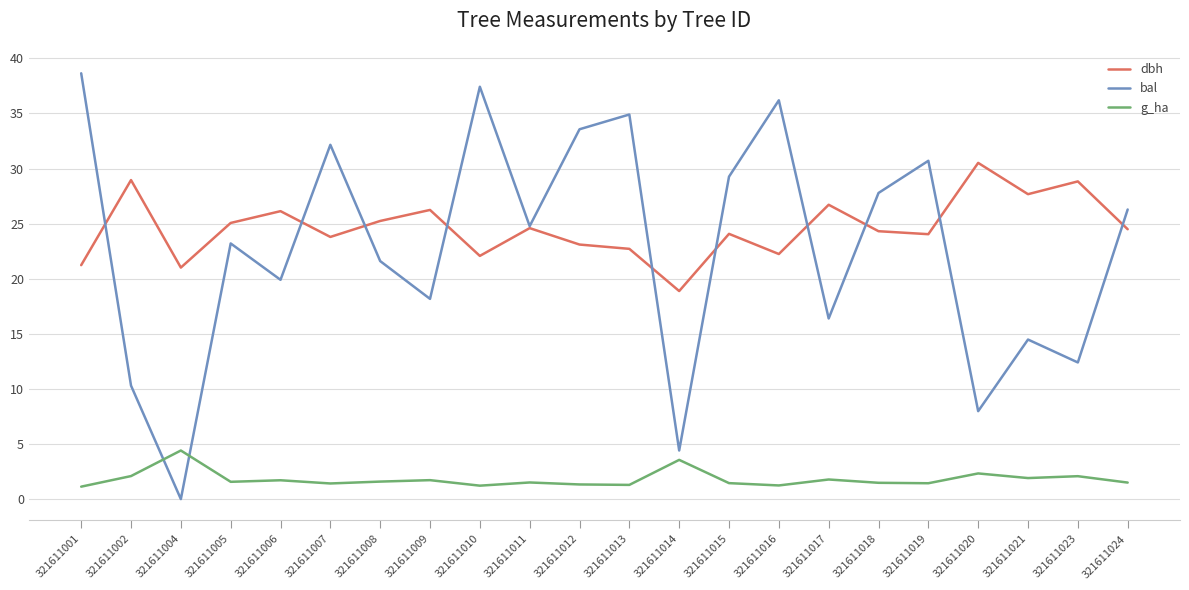

True or false: g_ha and dbh cross at least once.

False